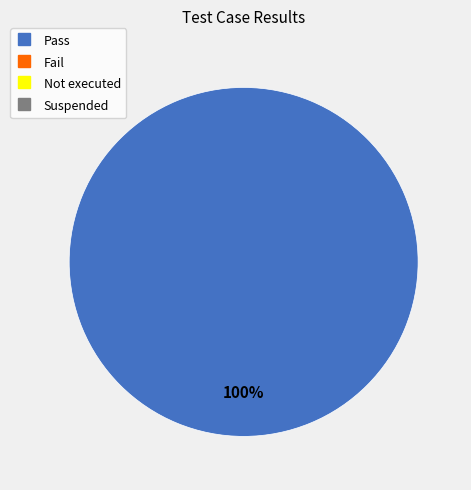

Is there a majority slice in this chart?

Yes